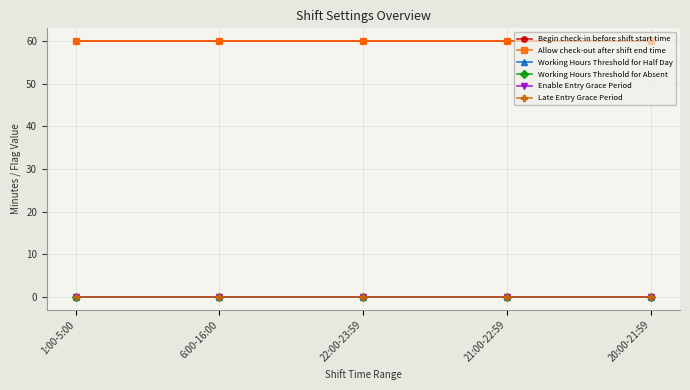

At 6:00-16:00, list the series in order from smallest to largest.

Working Hours Threshold for Half Day, Working Hours Threshold for Absent, Enable Entry Grace Period, Late Entry Grace Period, Begin check-in before shift start time, Allow check-out after shift end time